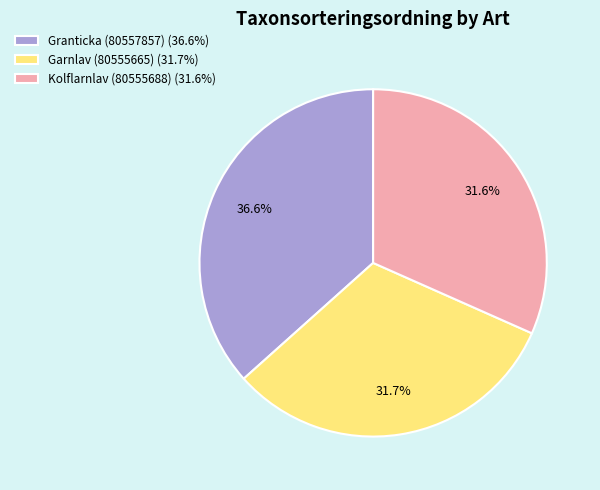

Count the number of slices in the pie.

3